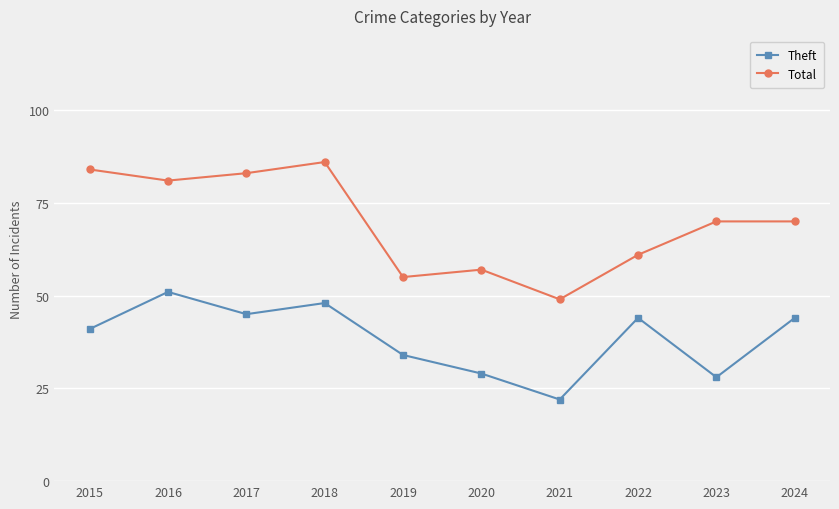

True or false: Theft and Total intersect in this chart.

False